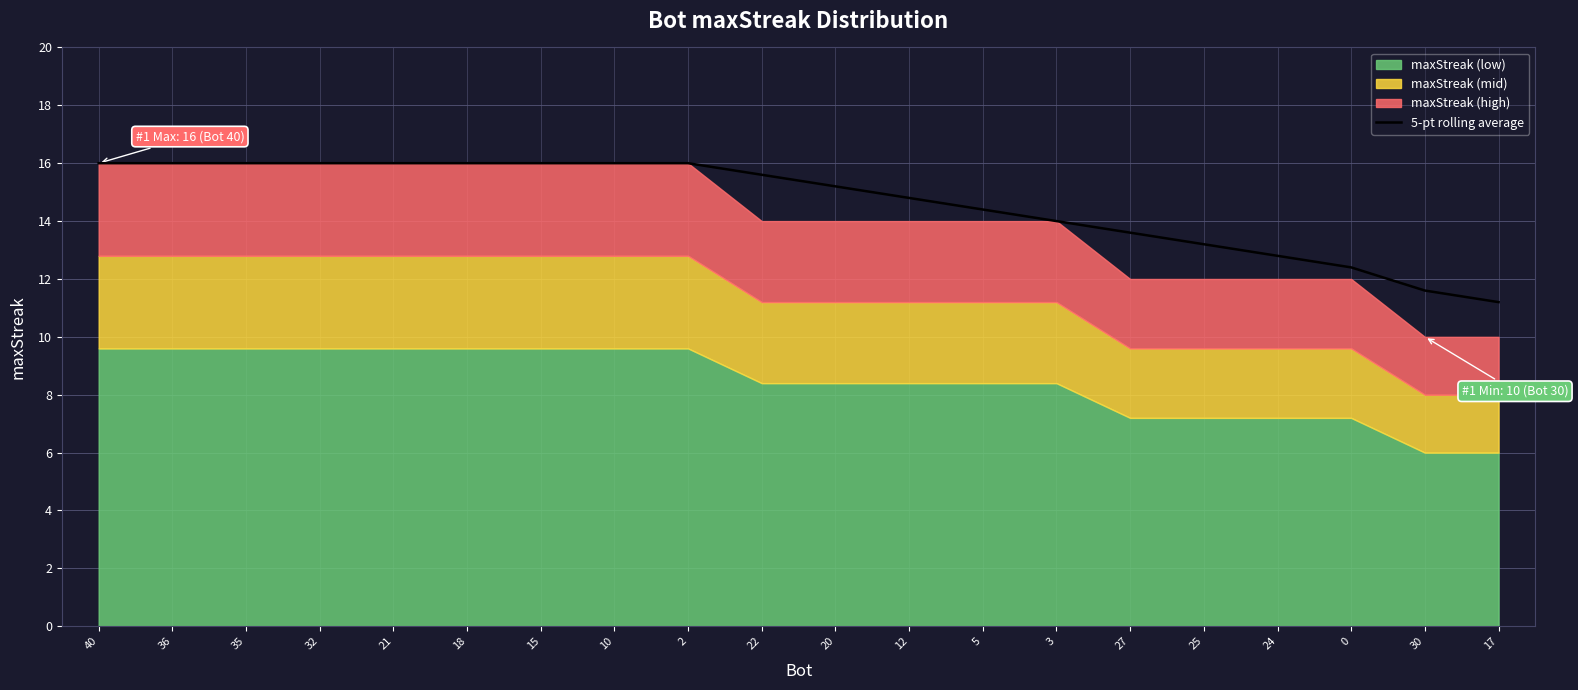

What is the change in value from 20 to 24?

-2.4